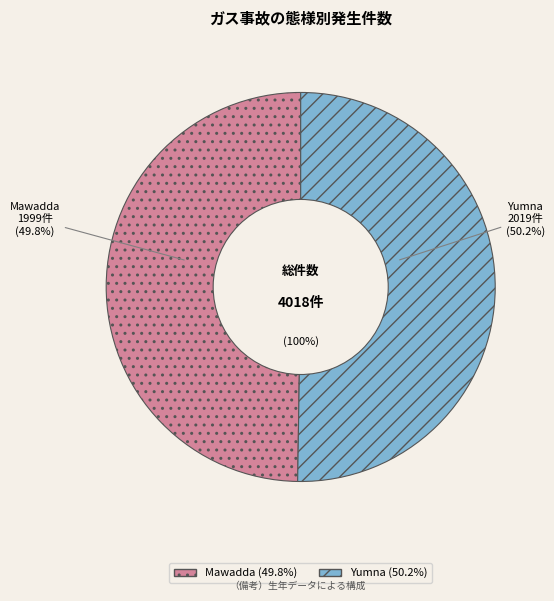

Which category has the biggest portion of the pie?

Yumna